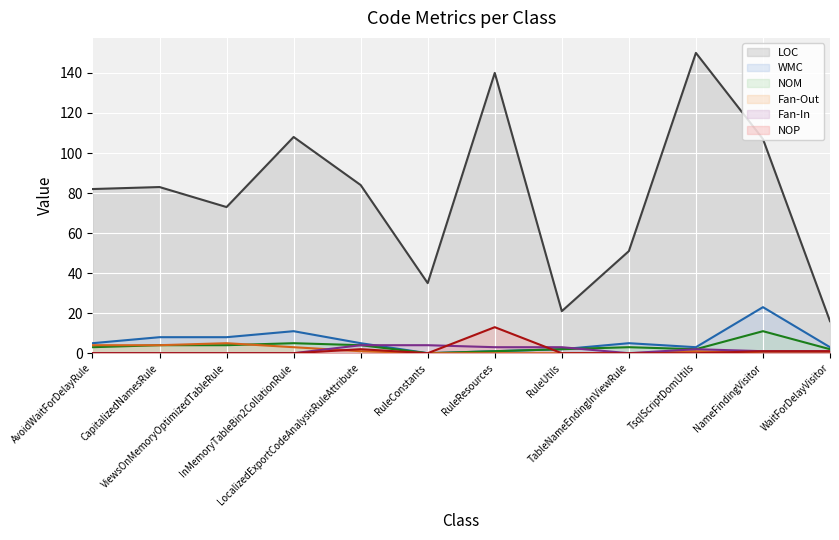

Reading left to right, transcribe all the data shown in this chart.

LOC: 82	83	73	108	84	35	140	21	51	150	107	16
WMC: 5	8	8	11	5	0	1	2	5	3	23	3
NOM: 3	4	4	5	4	0	1	2	3	2	11	2
Fan-Out: 4	4	5	3	1	0	0	0	0	1	0	0
Fan-In: 0	0	0	0	4	4	3	3	0	2	1	1
NOP: 0	0	0	0	2	0	13	0	0	0	1	1